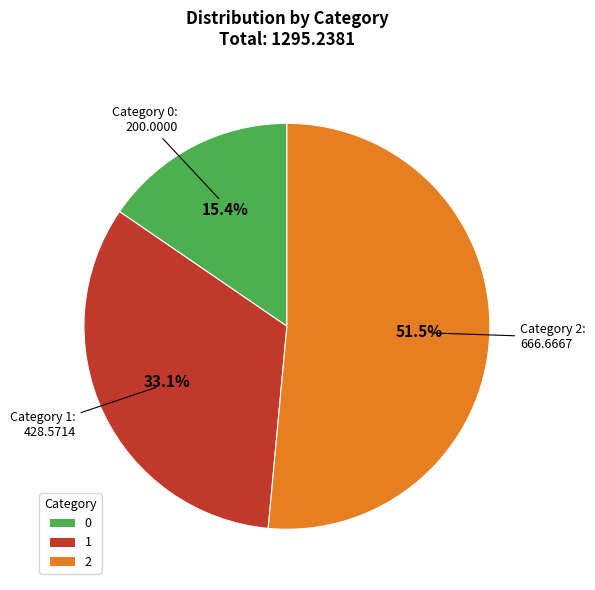

Approximately how many times larger is the value at 1 compared to 0?

2.1